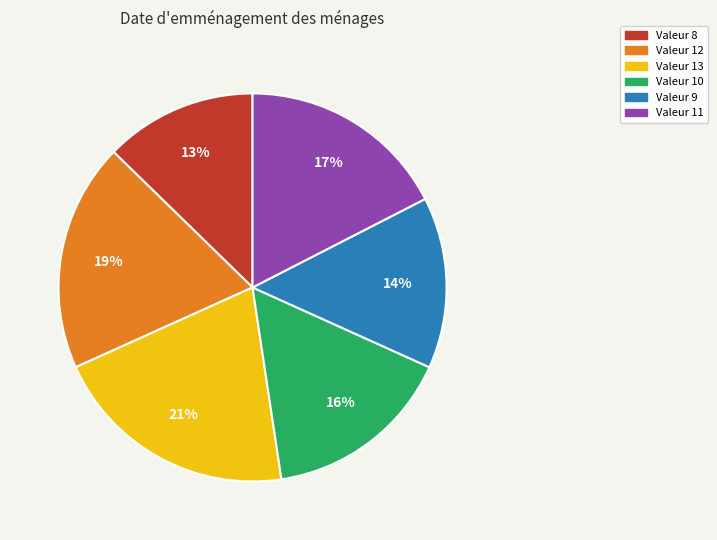

To the nearest percent, what is the average slice percentage?

17%